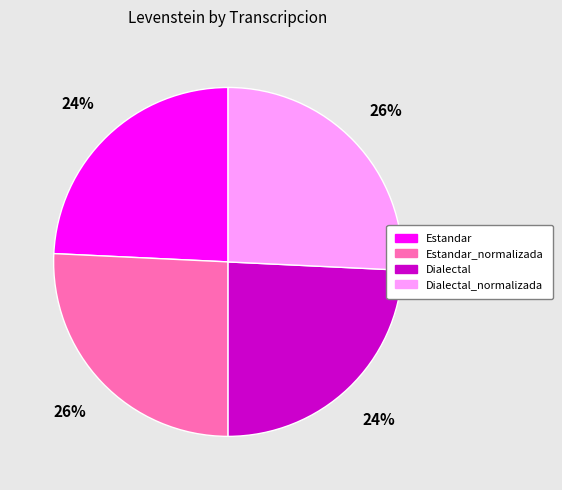

Is there a majority slice in this chart?

No